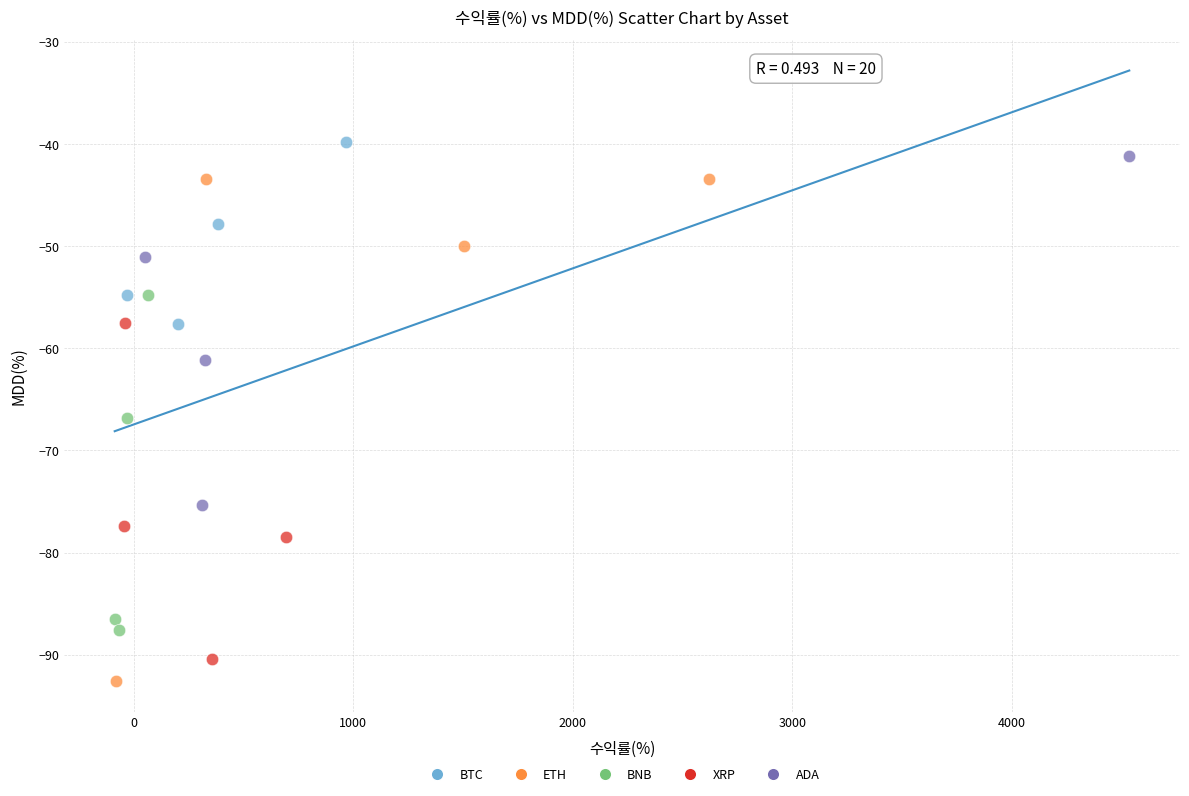

Which series has the largest Y range (max minus min)?

ETH